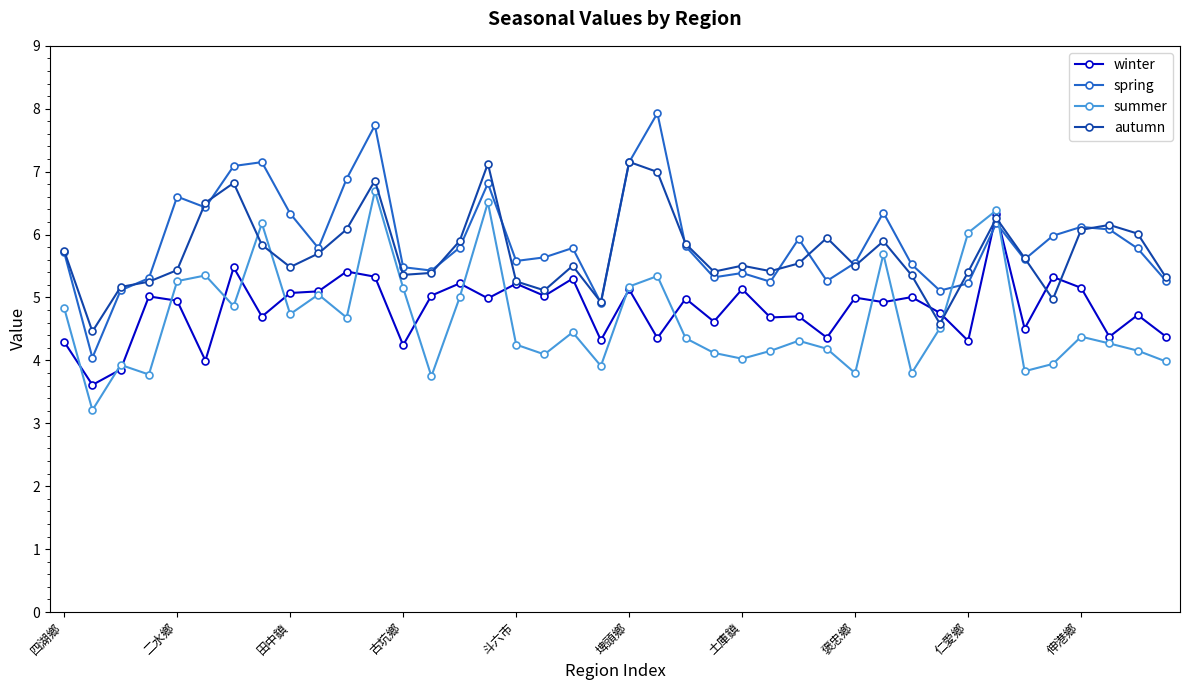

Which series has the largest range (max minus min)?

spring